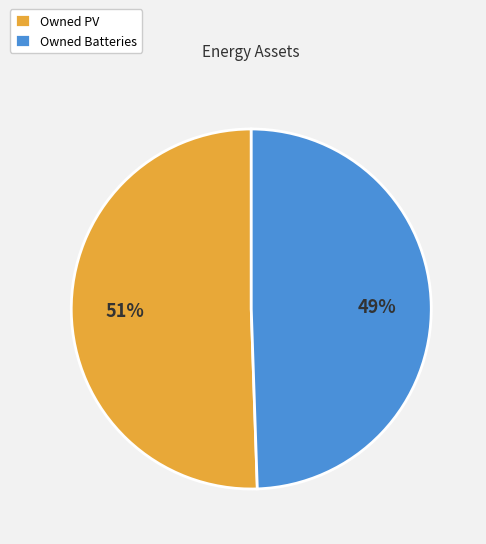

Combined, do Owned Batteries and Owned PV account for over 50%?

Yes